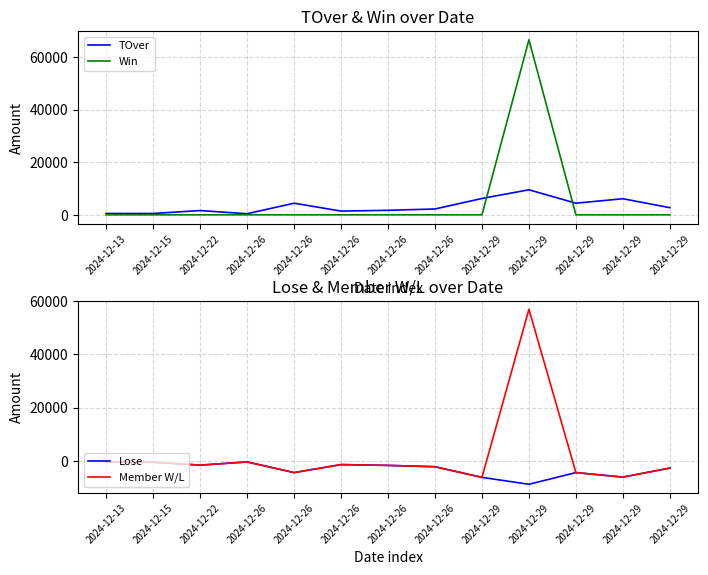

What is the difference between the maximum and minimum values in the Lose series?

8400